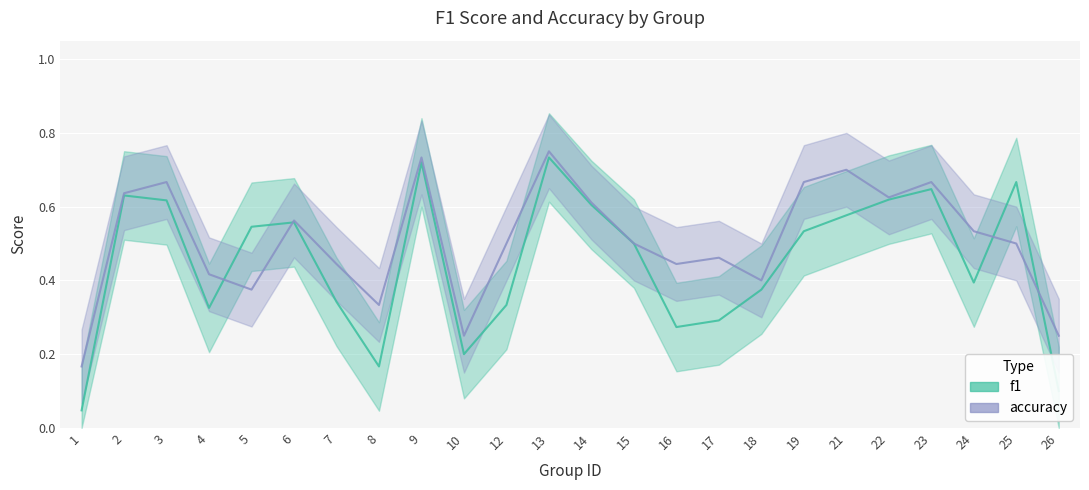

Reading left to right, list all the values displayed in this chart.

f1: 0.0	0.6	0.6	0.3	0.5	0.6	0.3	0.2	0.7	0.2	0.3	0.7	0.6	0.5	0.3	0.3	0.4	0.5	0.6	0.6	0.6	0.4	0.7	0.1
accuracy: 0.2	0.6	0.7	0.4	0.4	0.6	0.4	0.3	0.7	0.2	0.5	0.8	0.6	0.5	0.4	0.5	0.4	0.7	0.7	0.6	0.7	0.5	0.5	0.2